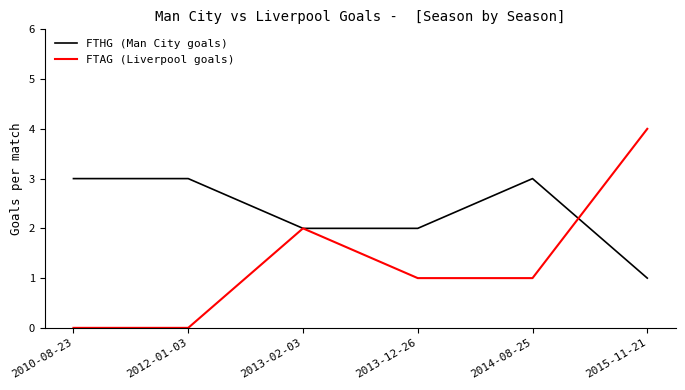

Where does the FTAG (Liverpool goals) series first go above 1?

2013-02-03